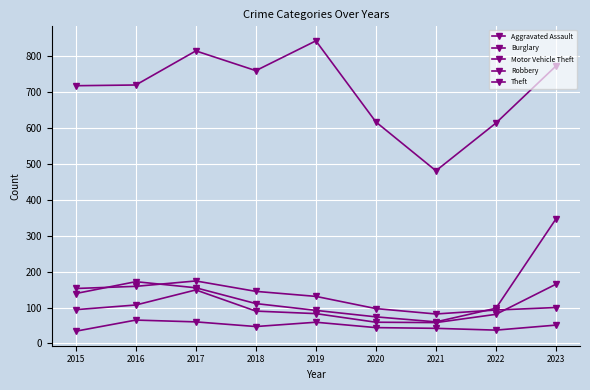

At which category is the sum across all series the highest?

2023